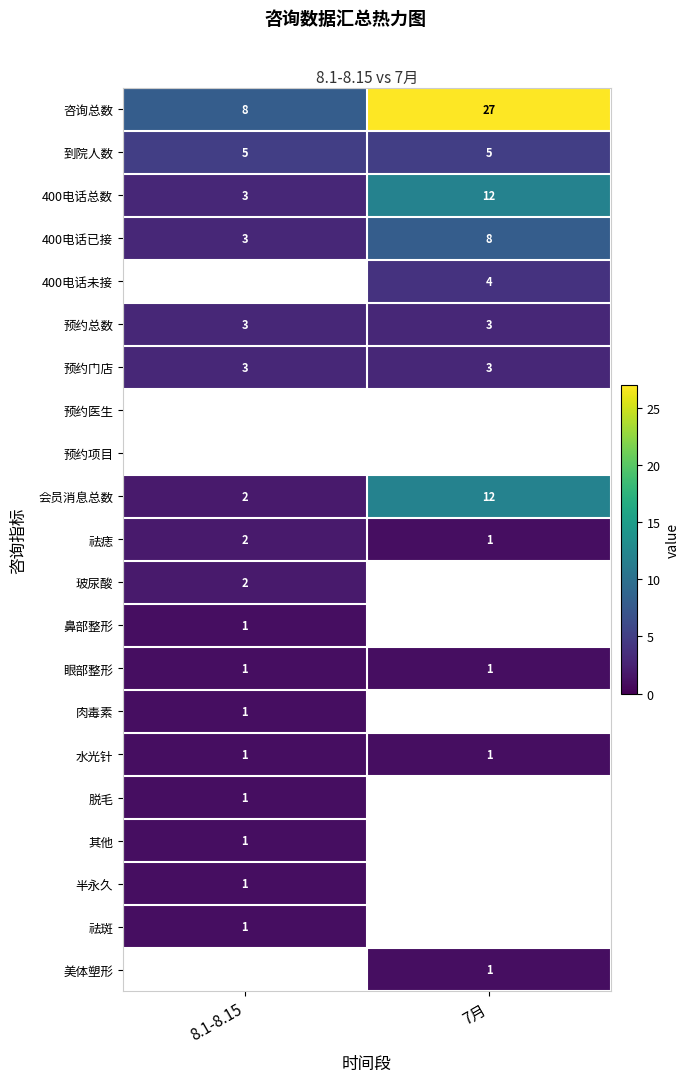

What is the smallest value displayed?

1.0